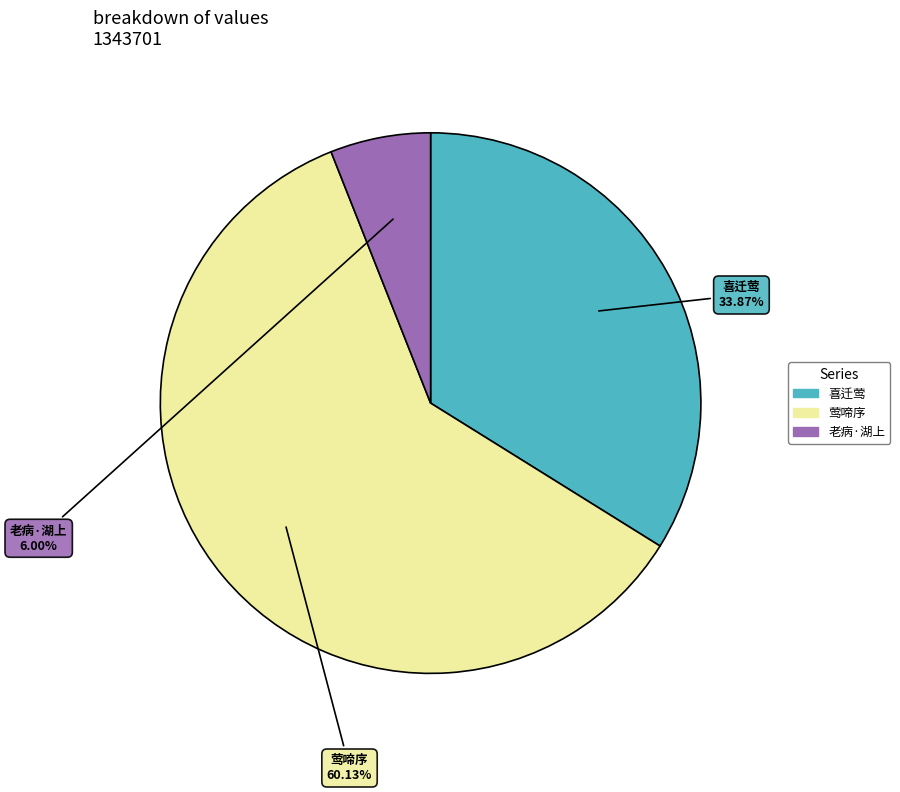

Does 莺啼序 account for over 50% of the chart?

Yes